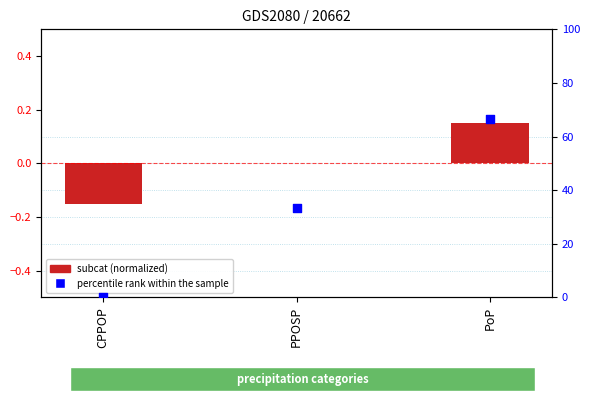

At how many categories does at least one series exceed 61?

1